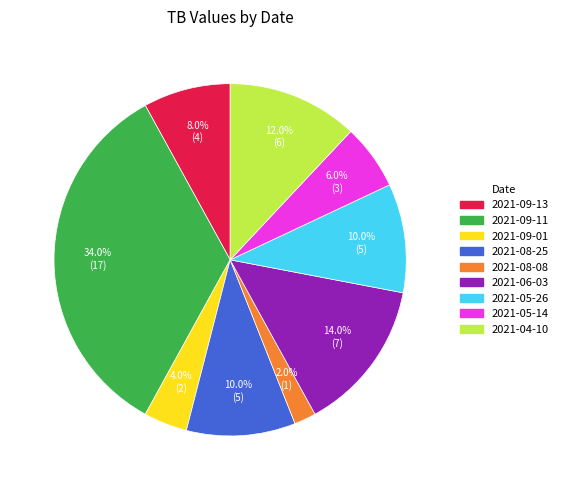

Is there a majority slice in this chart?

No